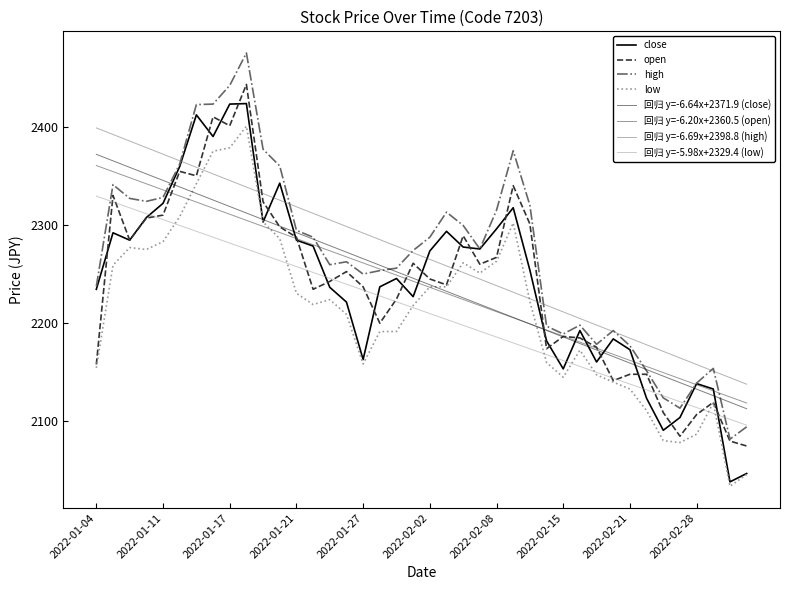

Is this an area chart (filled region under the line)?

No